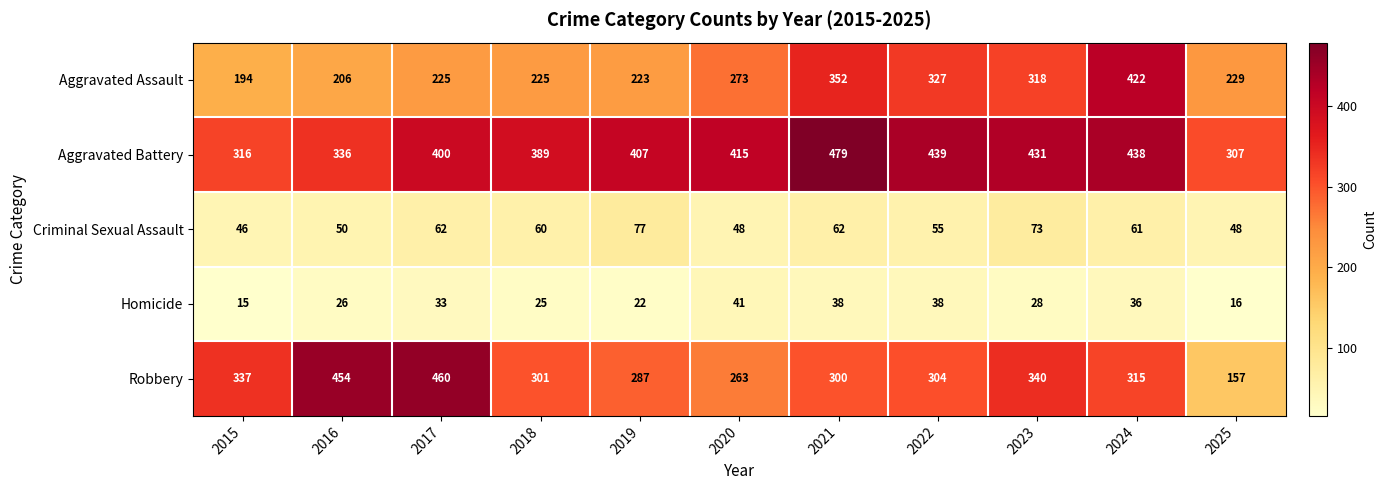

What is the minimum value for Homicide?

15